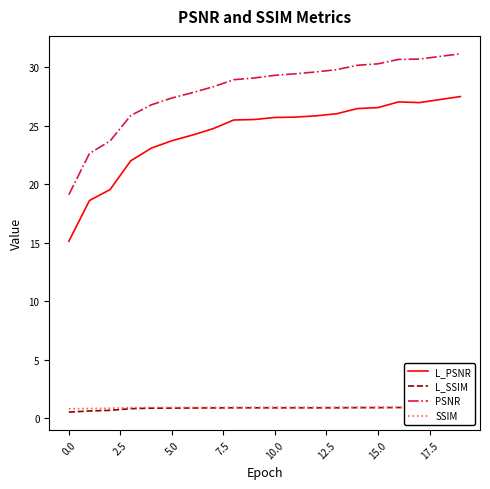

How many interior local peaks does the L_SSIM series have?

3